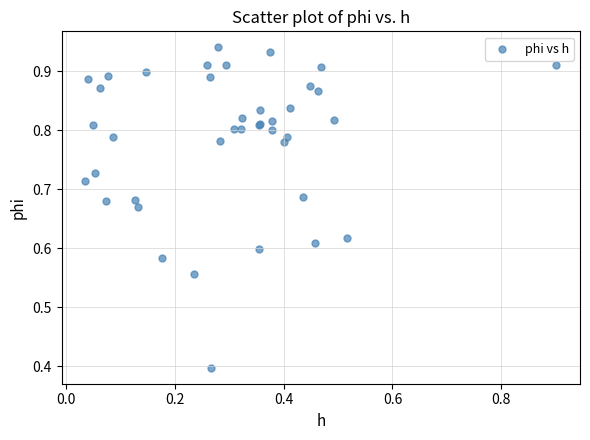

What Y value in the scatter plot is closest to 0?

0.4